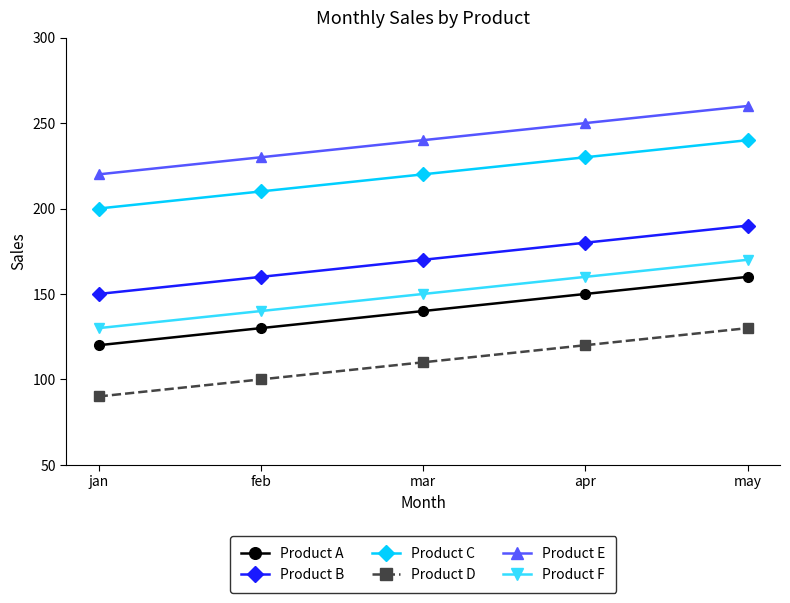

What is the difference between the maximum and second lowest values in the Product A series?

30